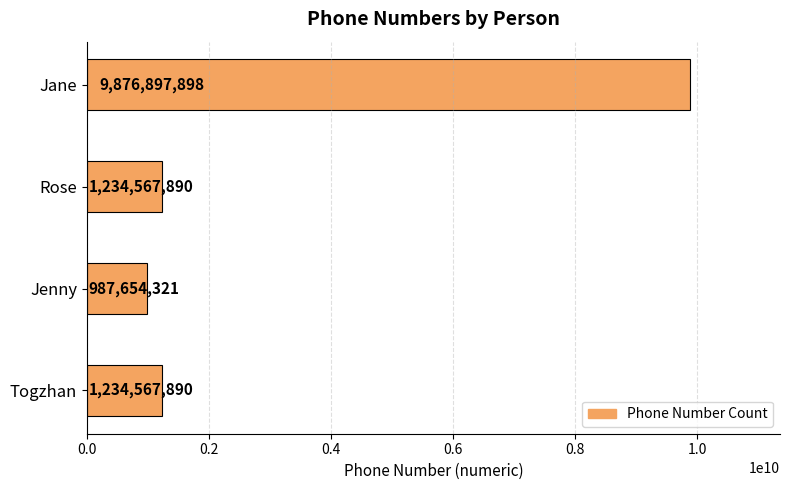

Reading bottom to top, list all the values displayed in this chart.

Togzhan=1234567890	Jenny=987654321	Rose=1234567890	Jane=9876897898